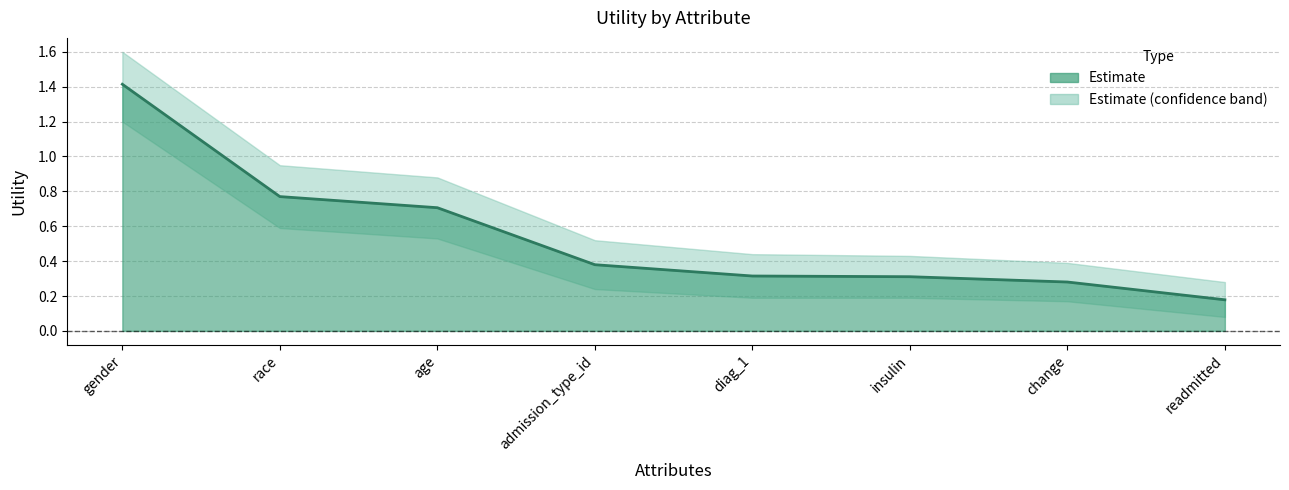

List the series in order of their peak value, highest first.

Utility_upper, Utility, Utility_lower